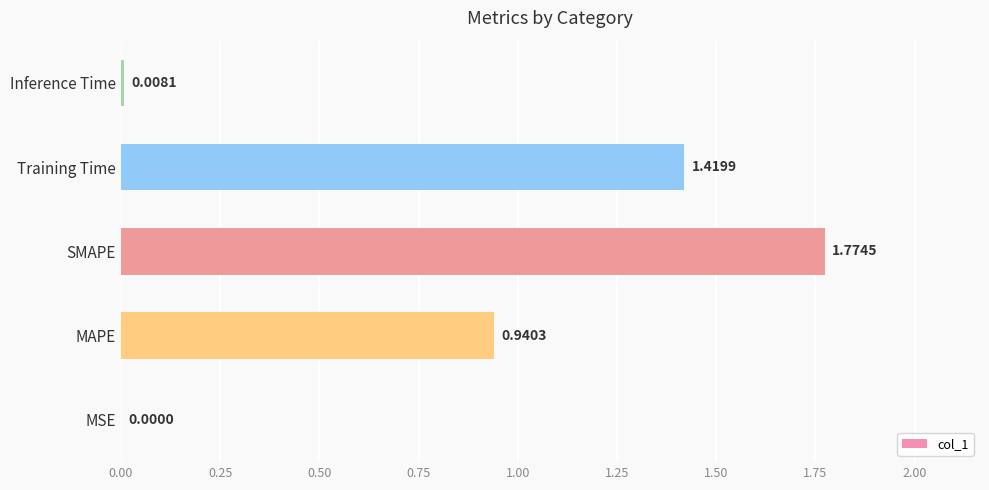

What is the ratio of the value at MAPE to the value at SMAPE?

0.5